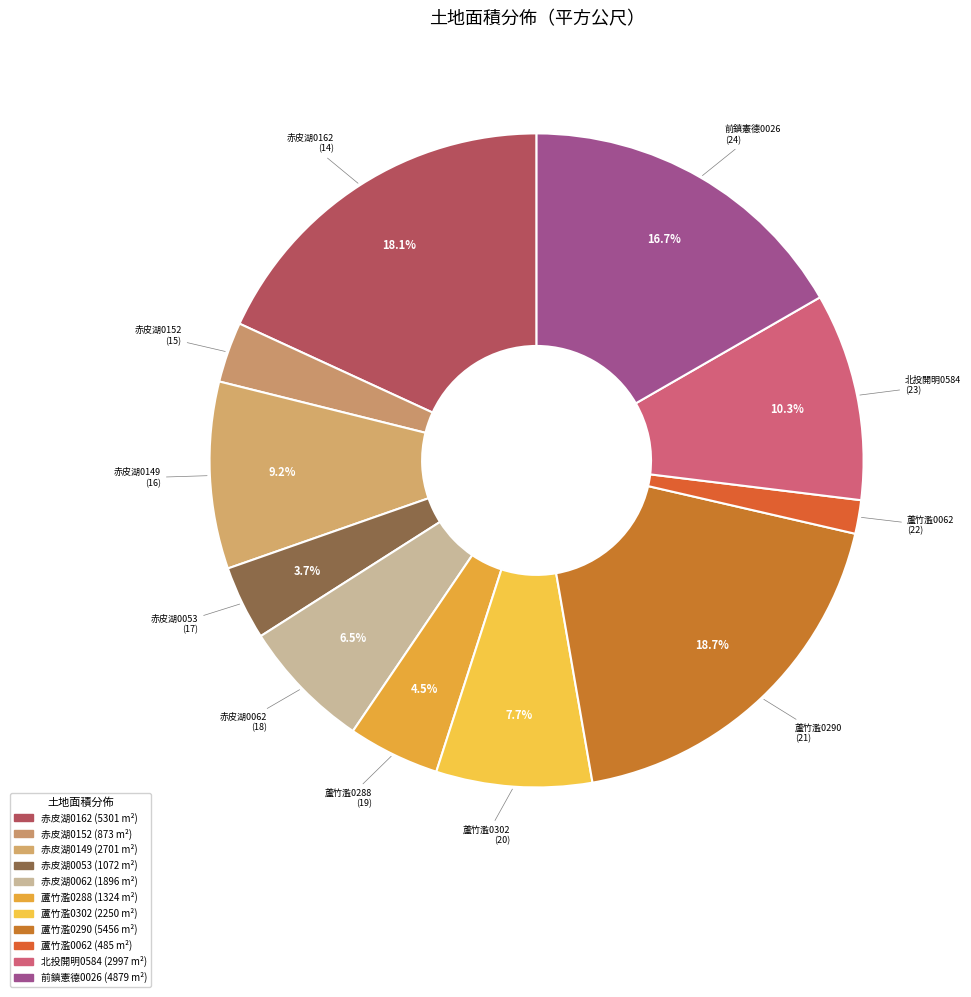

Is there a majority slice in this chart?

No